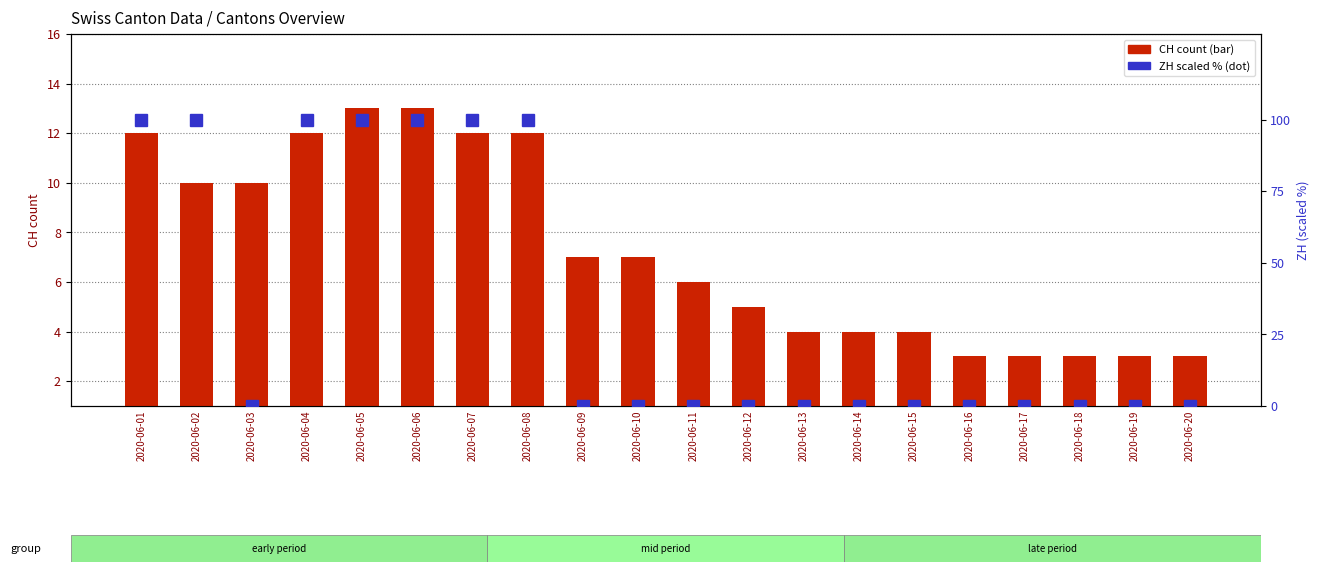

True or false: ZH (scaled %) has a value of 0 at 2020-06-11.

True